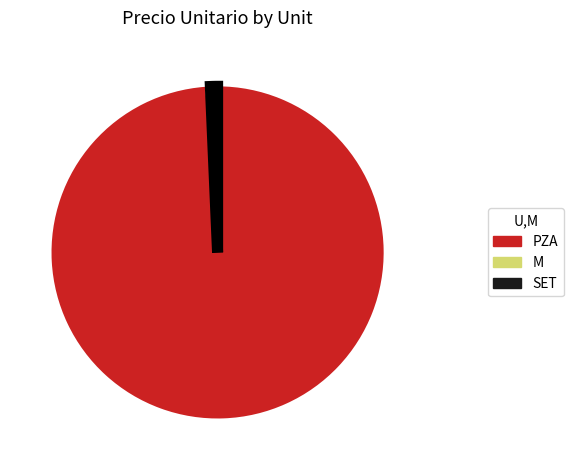

Is the sum of PZA and SET greater than half?

Yes